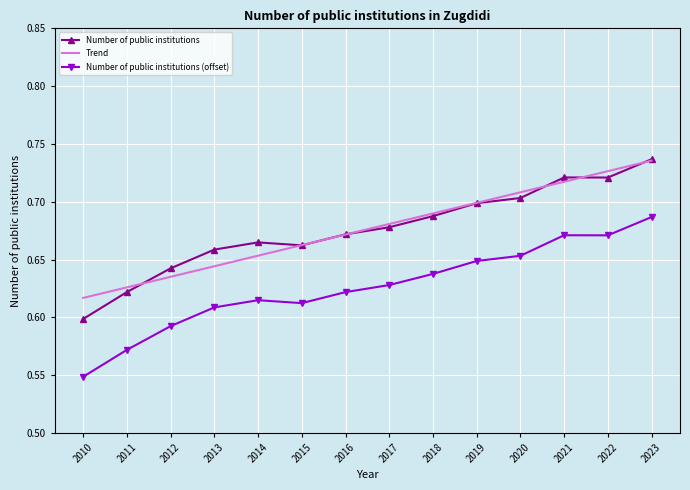

List the labels in order of Trend value, smallest first.

2010, 2011, 2012, 2013, 2014, 2015, 2016, 2017, 2018, 2019, 2020, 2021, 2022, 2023